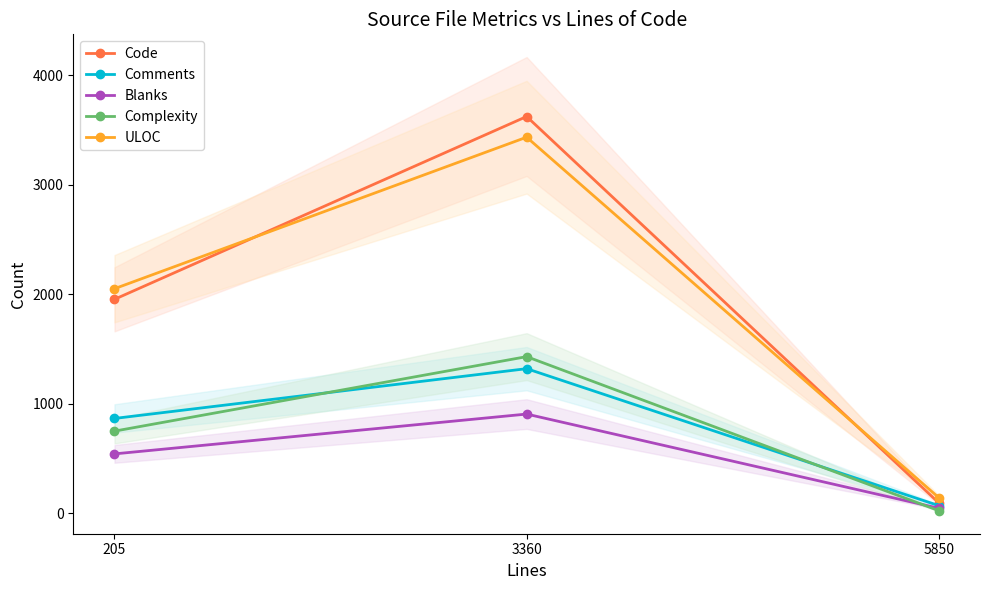

Reading left to right, list all the values displayed in this chart.

Code: 205=1954	3360=3625	5850=93
Comments: 205=865	3360=1320	5850=68
Blanks: 205=541	3360=905	5850=44
Complexity: 205=749	3360=1430	5850=22
ULOC: 205=2051	3360=3436	5850=141